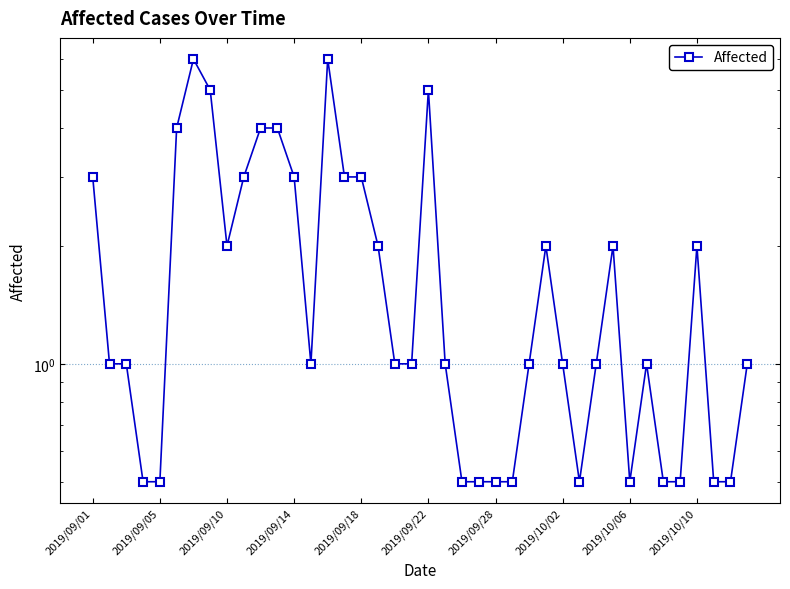

How many lines are shown in the chart?

1